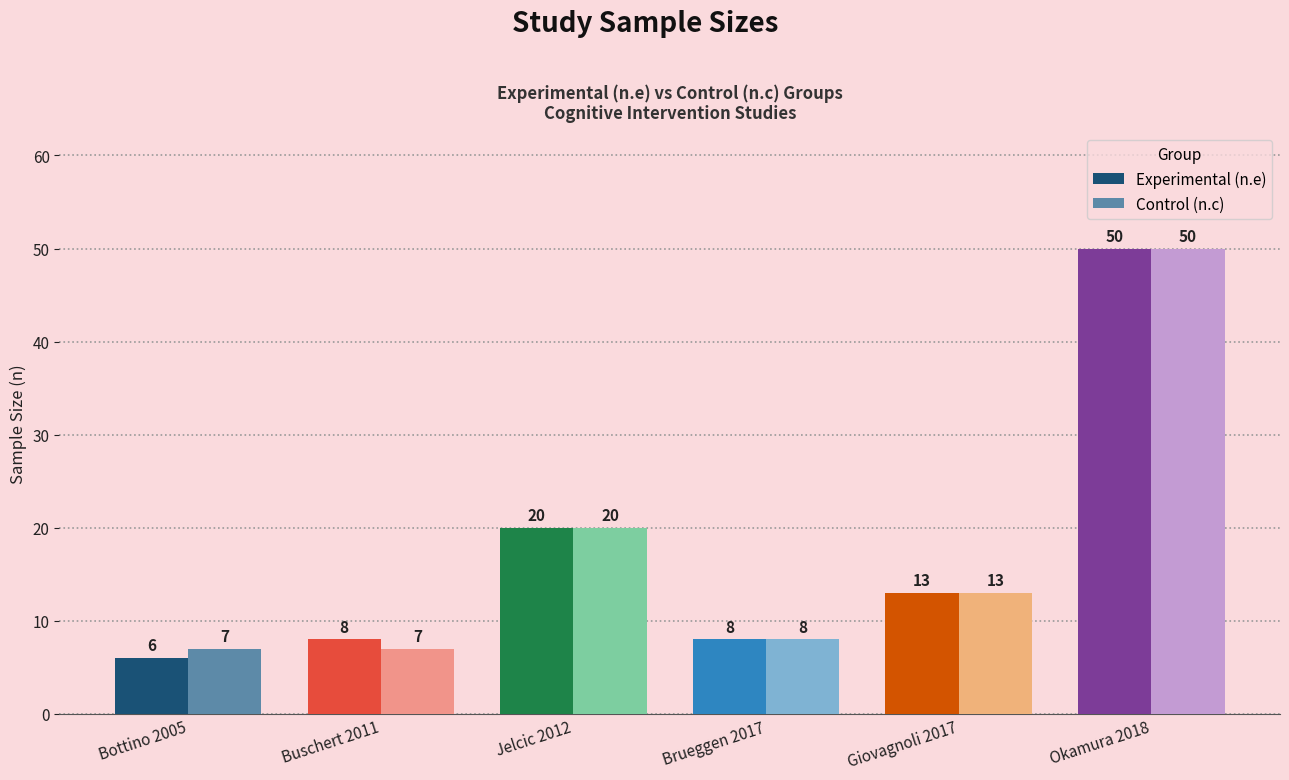

What is the total value across all series at Buschert 2011?

15